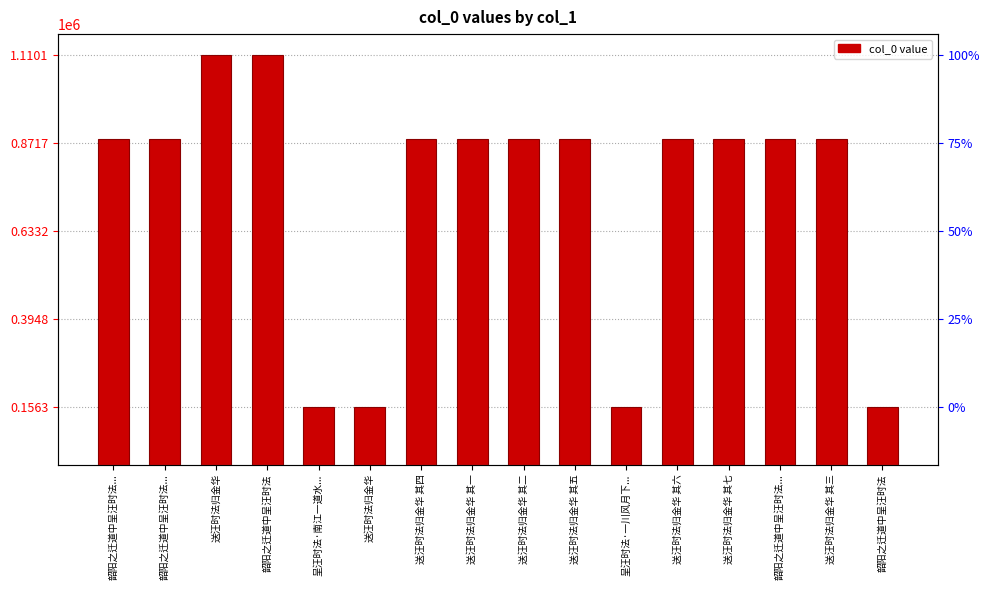

Rank the categories by value from lowest to highest.

韶阳之迁道中呈汪时法, 送汪时法归金华, 呈汪时法·南江一道水..., 呈汪时法·一川风月下..., 送汪时法归金华 其一, 送汪时法归金华 其五, 送汪时法归金华 其六, 送汪时法归金华 其七, 送汪时法归金华 其三, 送汪时法归金华 其二, 送汪时法归金华 其四, 韶阳之迁道中呈汪时法..., 韶阳之迁道中呈汪时法..., 韶阳之迁道中呈汪时法..., 韶阳之迁道中呈汪时法, 送汪时法归金华